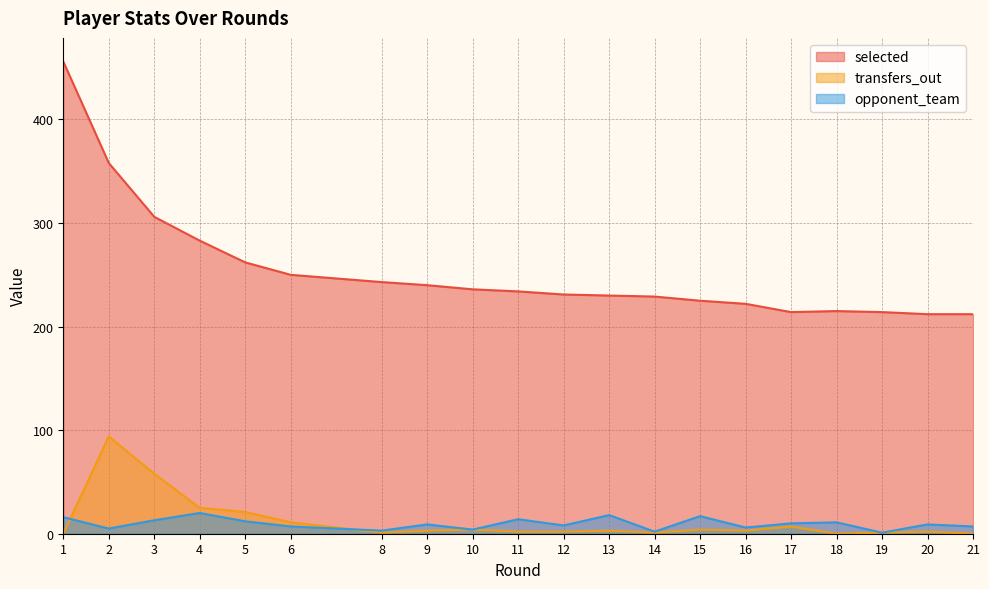

True or false: selected and transfers_out cross at least once.

False